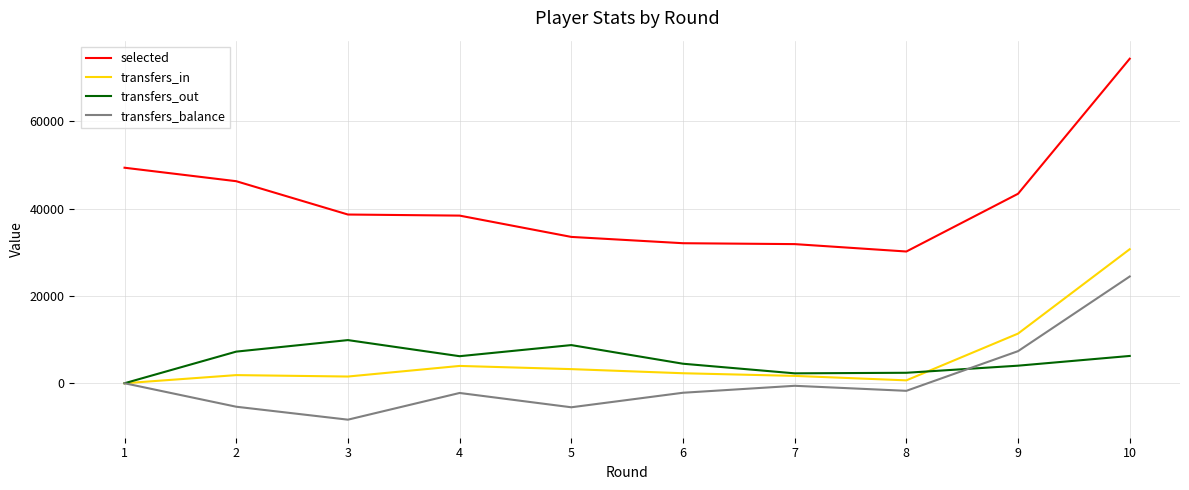

What is the sum of the transfers_out values at 9 and 6?

8496